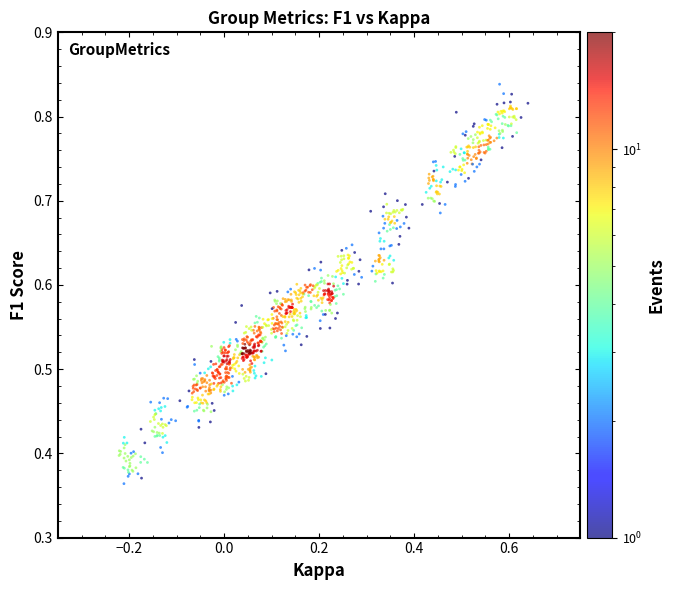

What is the range of X values (max minus min)?

0.9